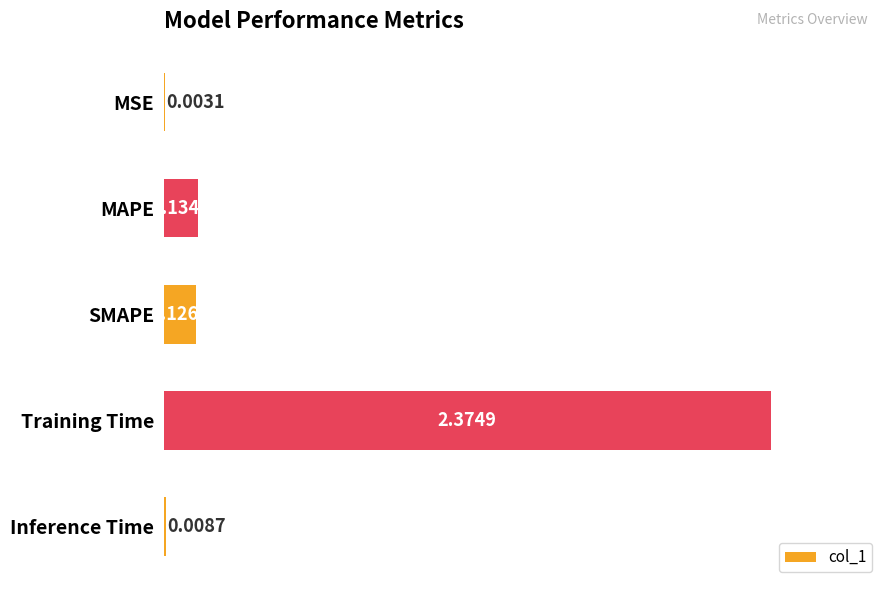

Which category has the highest value across all series?

Training Time